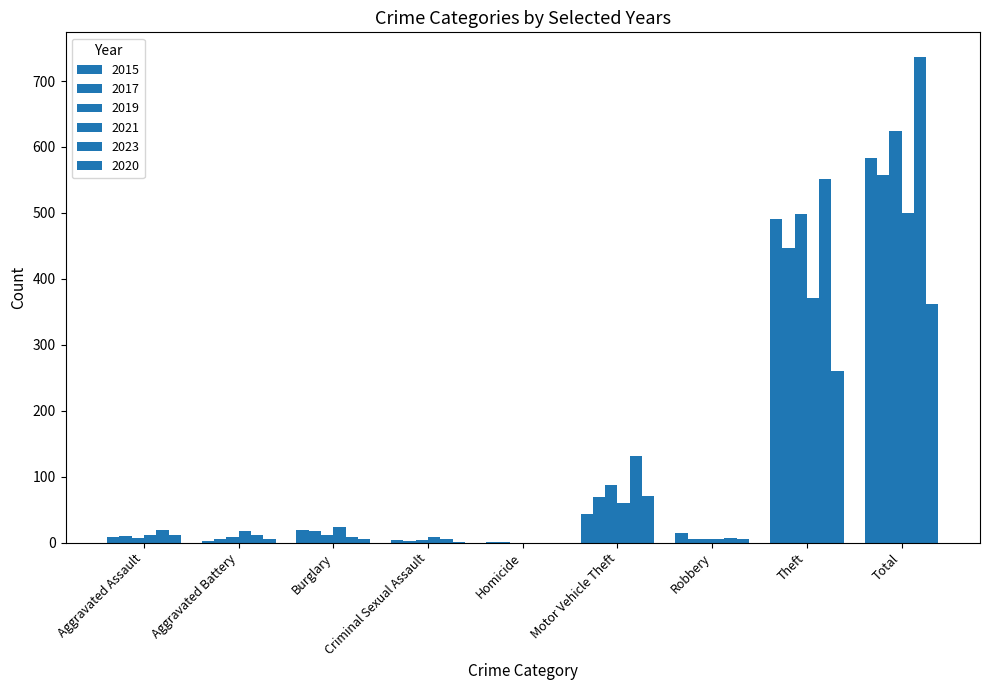

Between Aggravated Battery and Theft, which series saw the biggest shift?

2023